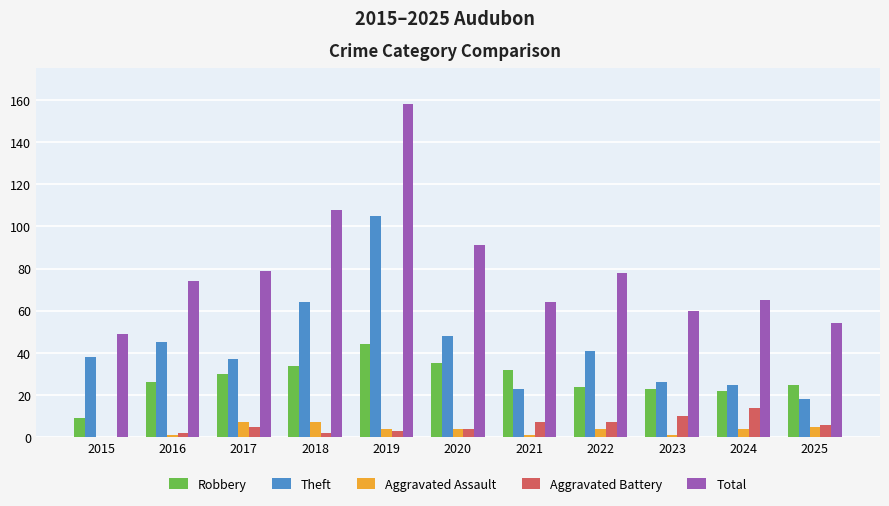

Reading left to right, list all the values displayed in this chart.

Robbery: 9	26	30	34	44	35	32	24	23	22	25
Theft: 38	45	37	64	105	48	23	41	26	25	18
Aggravated Assault: 0	1	7	7	4	4	1	4	1	4	5
Aggravated Battery: 0	2	5	2	3	4	7	7	10	14	6
Total: 49	74	79	108	158	91	64	78	60	65	54